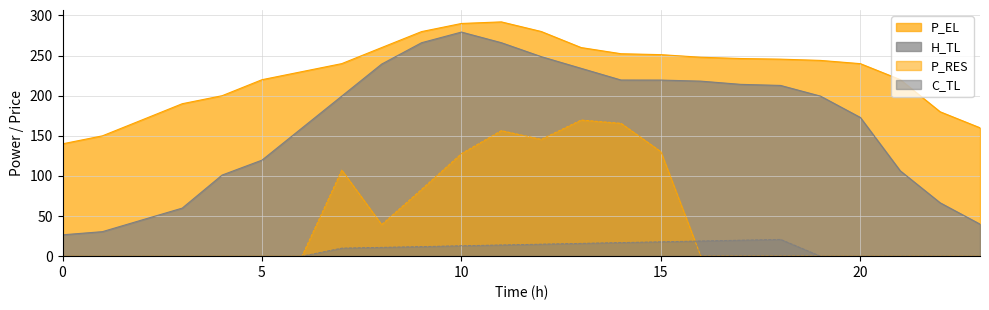

Where does the H_TL series first go above 199?

7